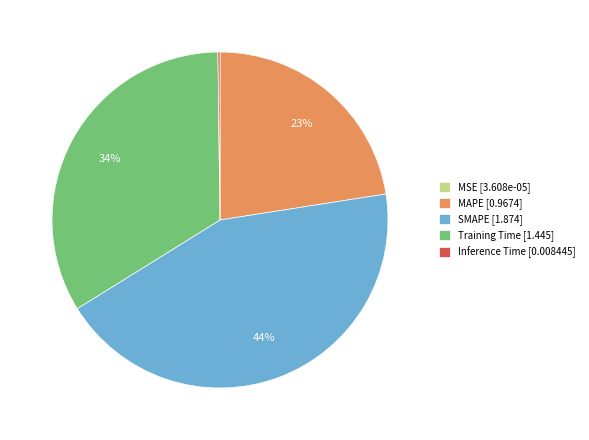

Does SMAPE [1.874] represent more than half of the total?

No